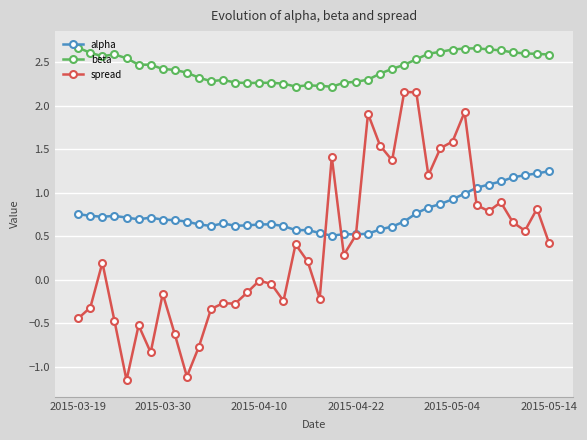

Which series has the largest total across all categories?

beta